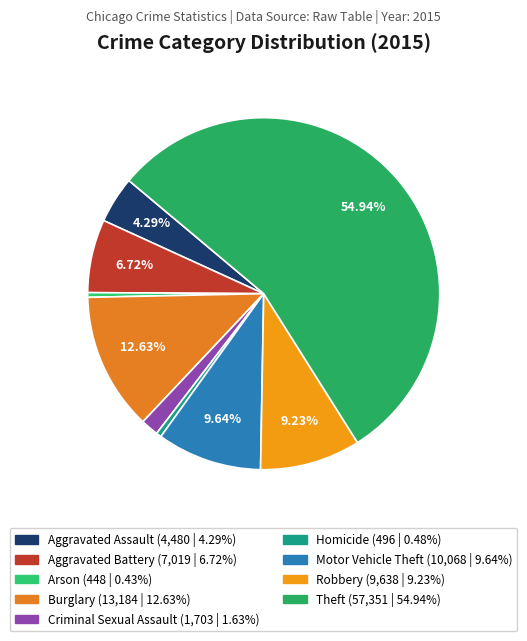

How many slices are in this pie chart?

9